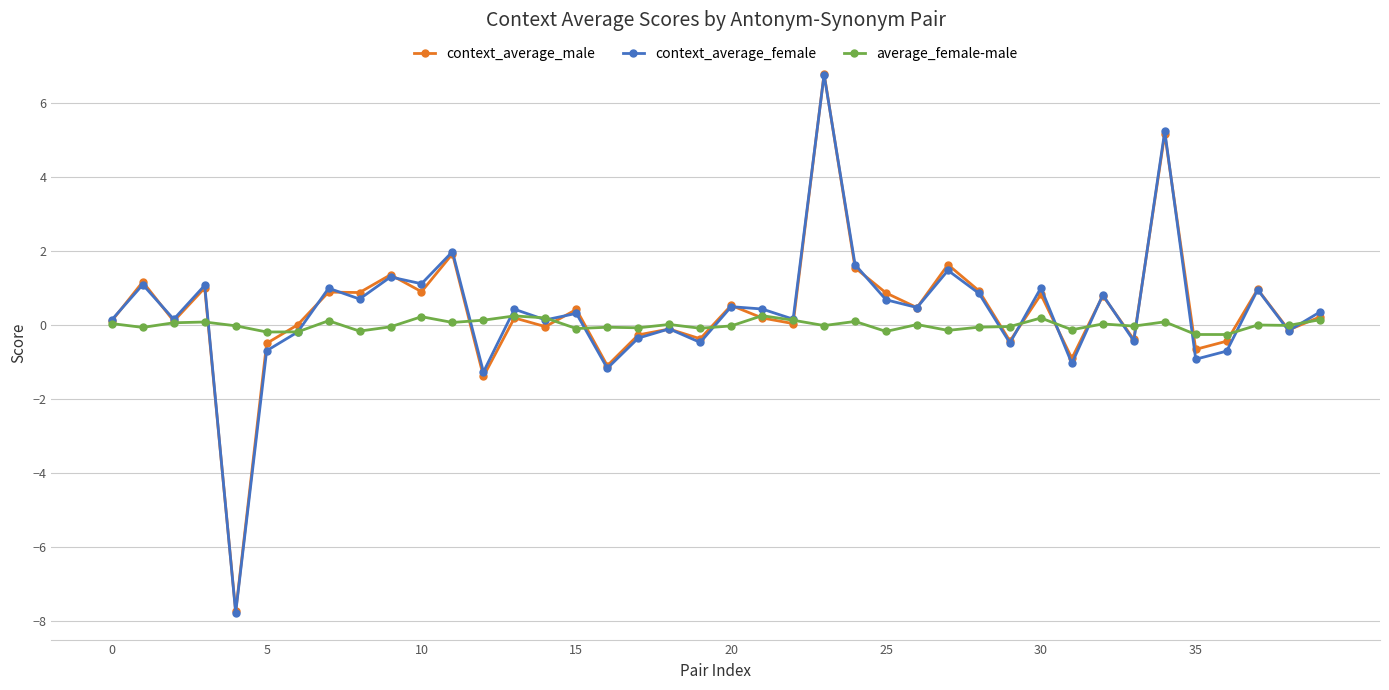

Which series has the largest range (max minus min)?

context_average_female